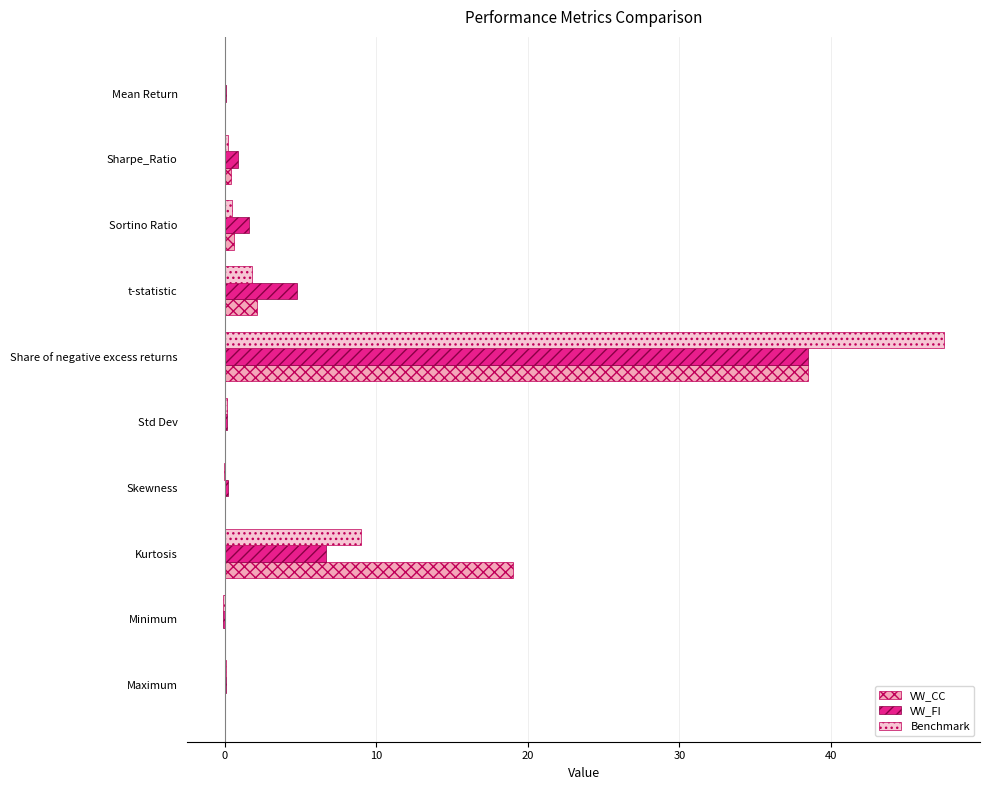

At which category is the sum across all series the highest?

Share of negative excess returns